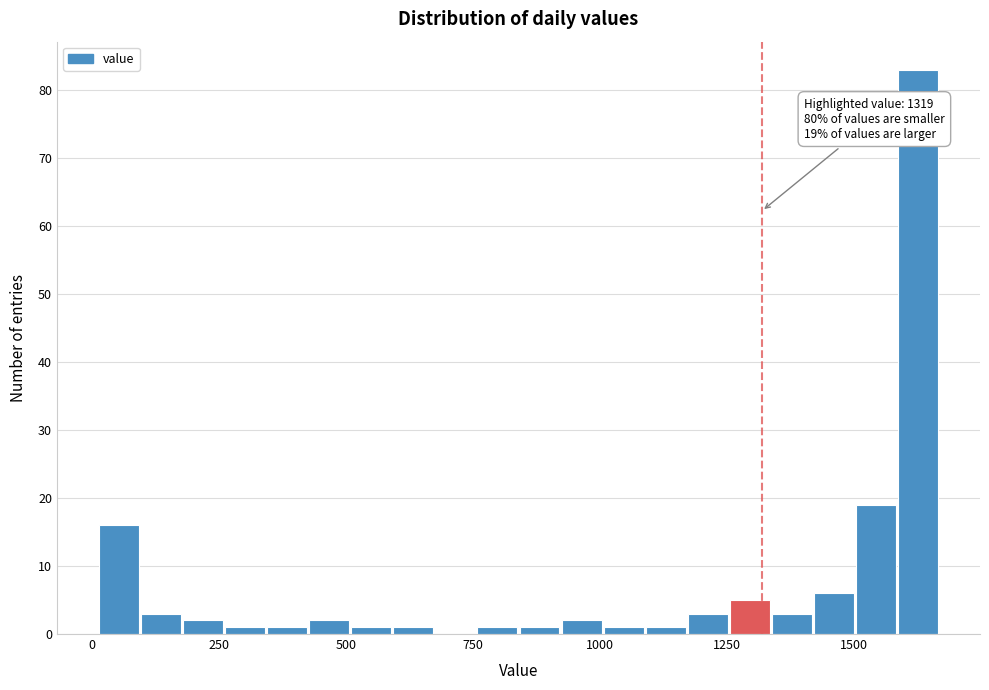

Read against the x-axis, roughly where is the centre of the tallest bar?

1650